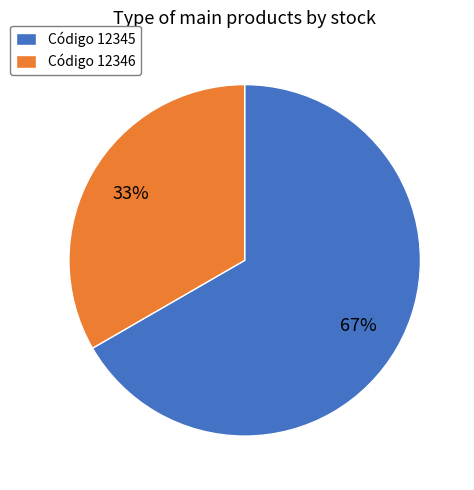

To the nearest percent, what is the average slice percentage?

50%